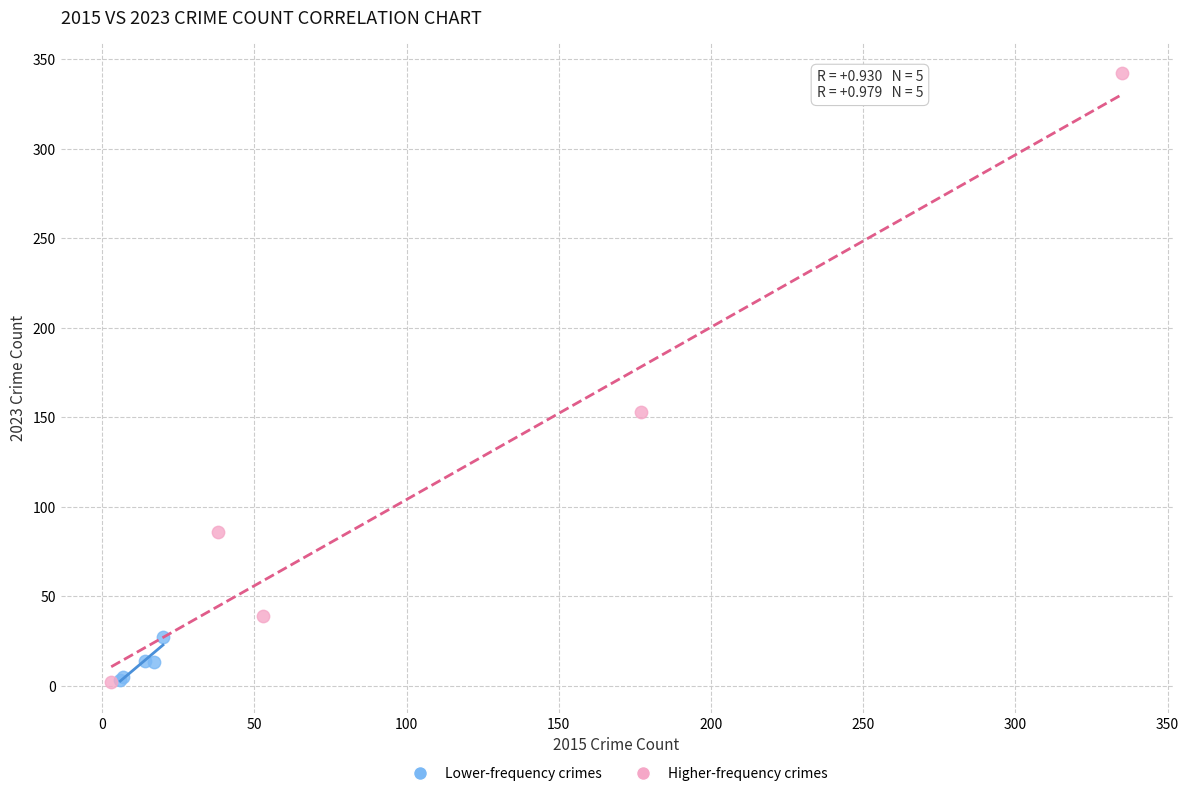

Which series contains the highest Y value?

Higher-frequency crimes